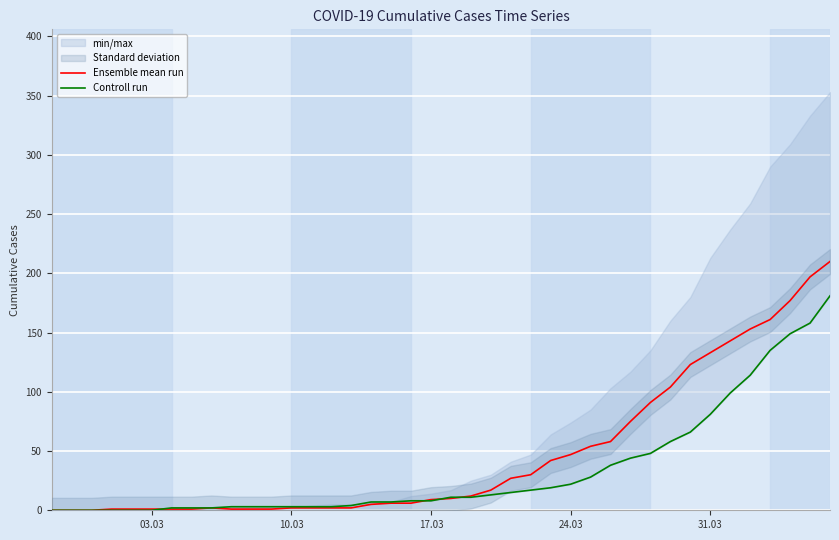

True or false: Controll run and Ensemble mean run intersect in this chart.

True